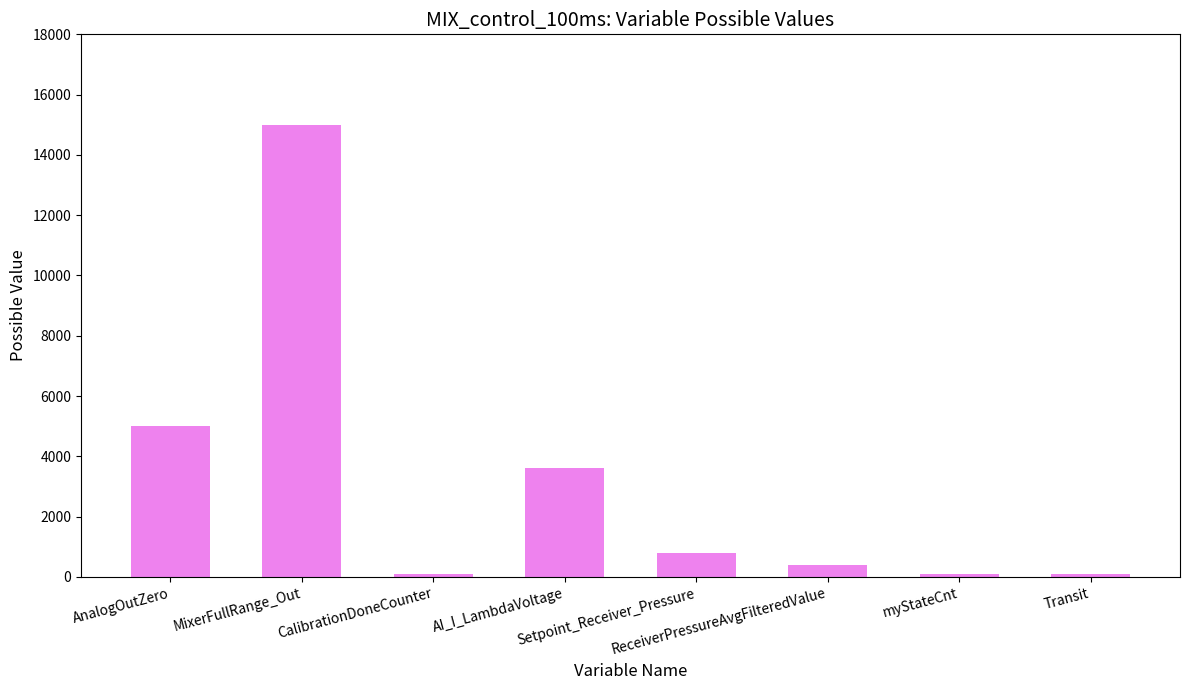

What is the difference between the maximum and minimum values?

14920